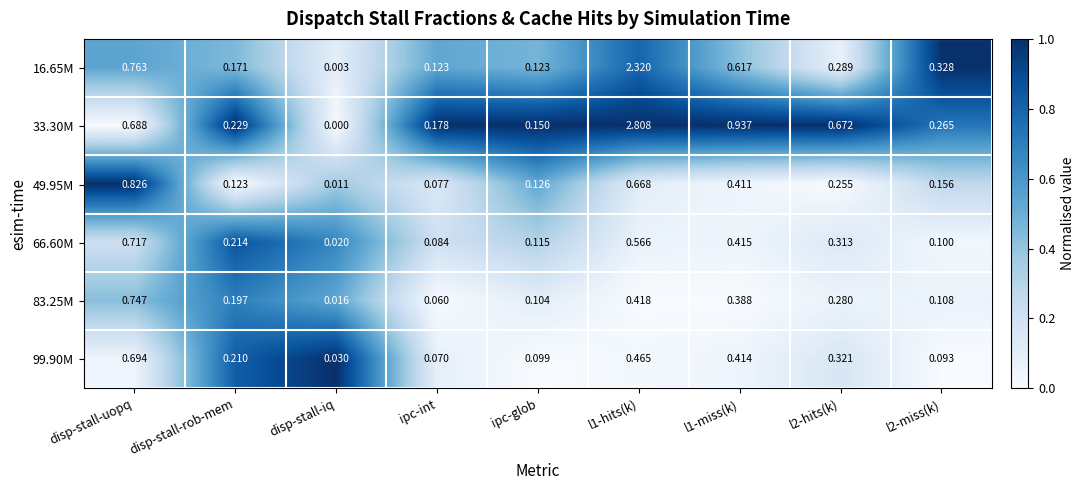

At which category is the sum across all series the highest?

l1-hits(k)